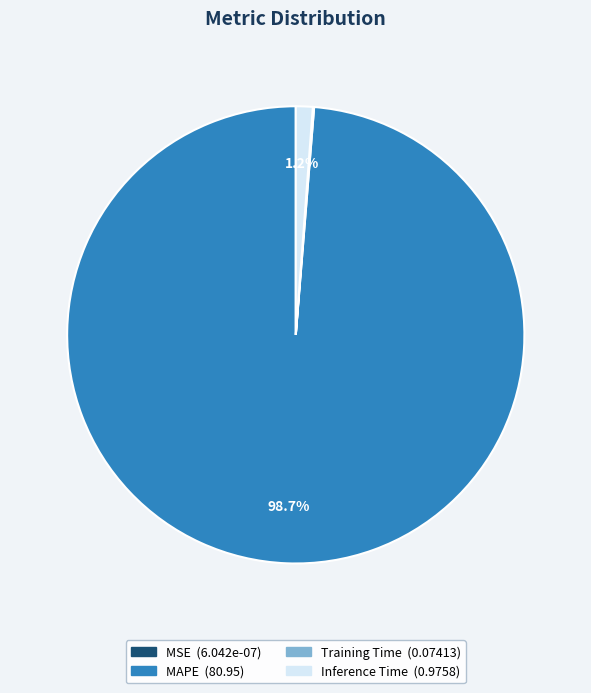

To the nearest percent, what is the difference between the largest and smallest slice percentages?

99%